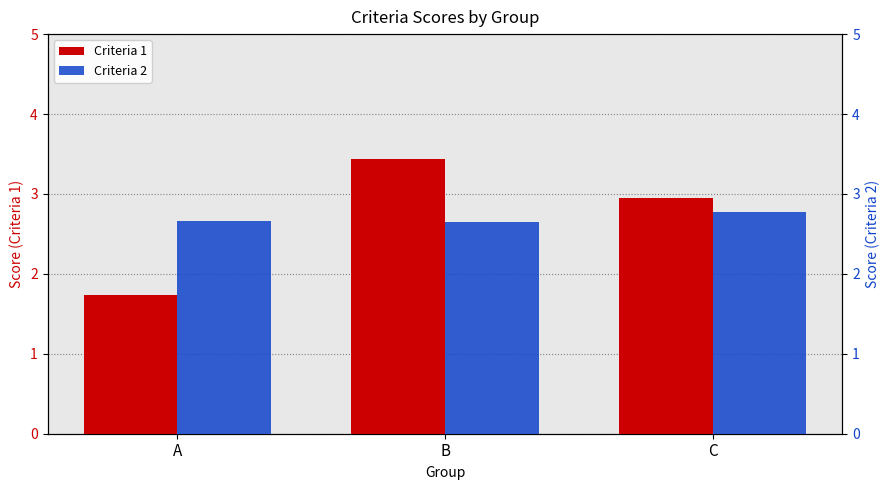

What is the difference between the second highest and minimum values in the Criteria 1 series?

1.2